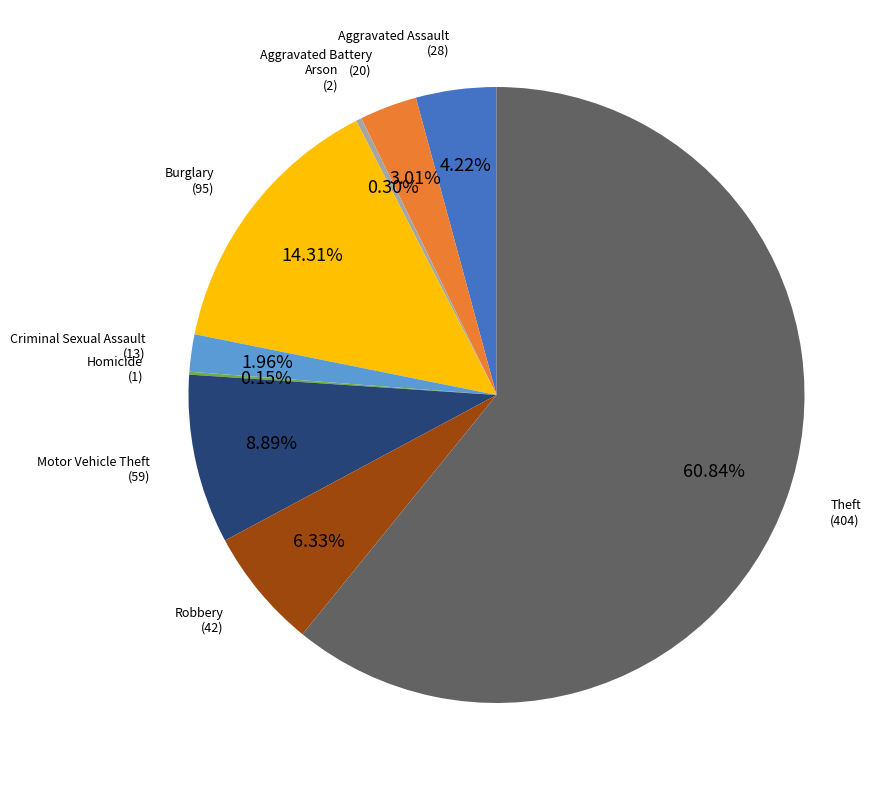

Does any single category account for the majority?

Yes